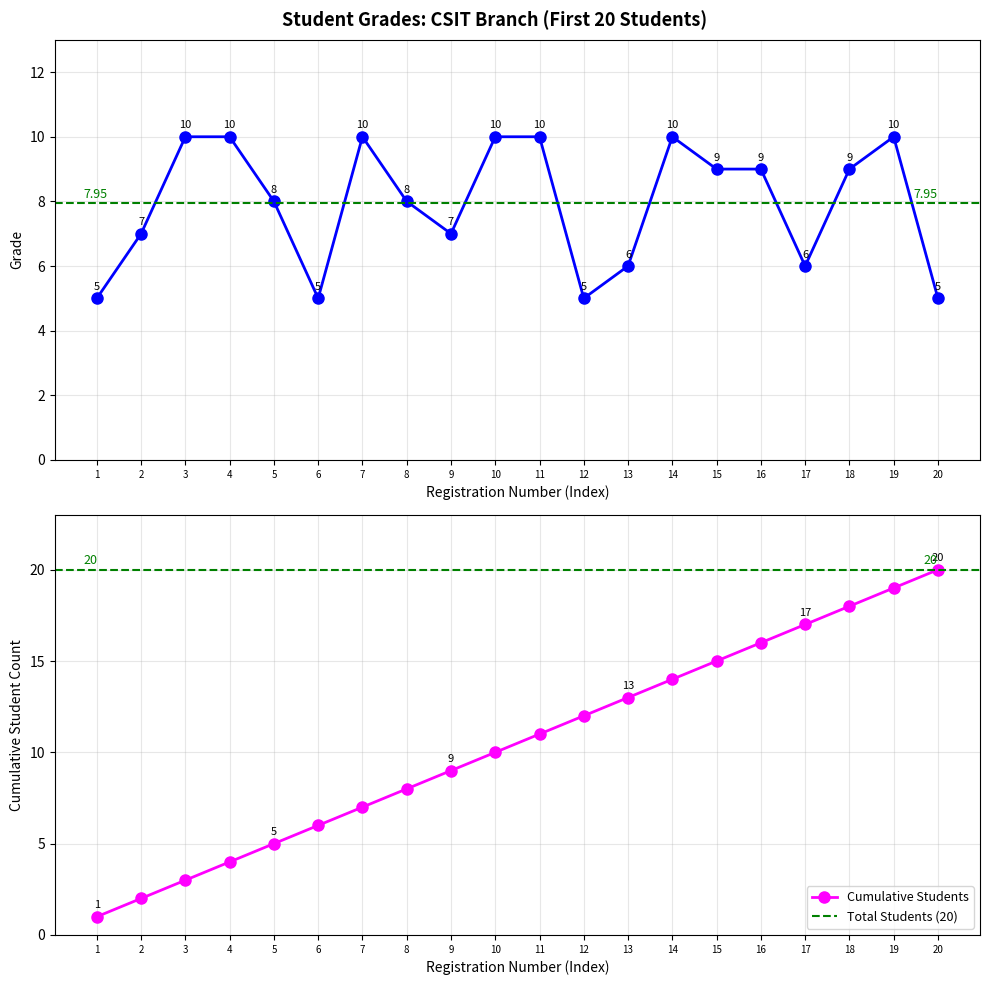

The value of Cumulative Students at 3 is 5. True or false?

False